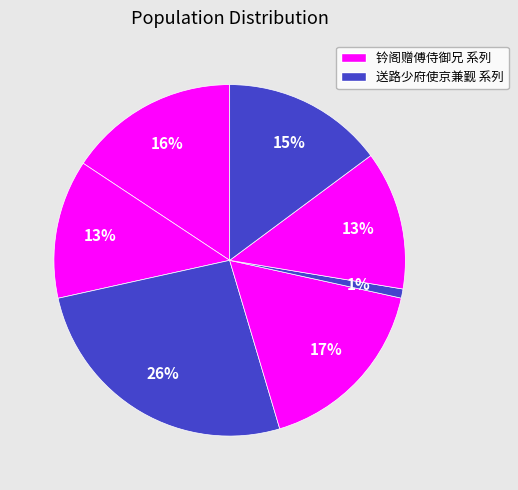

Which category has the smallest portion of the pie?

送路少府使京兼觐侍御兄